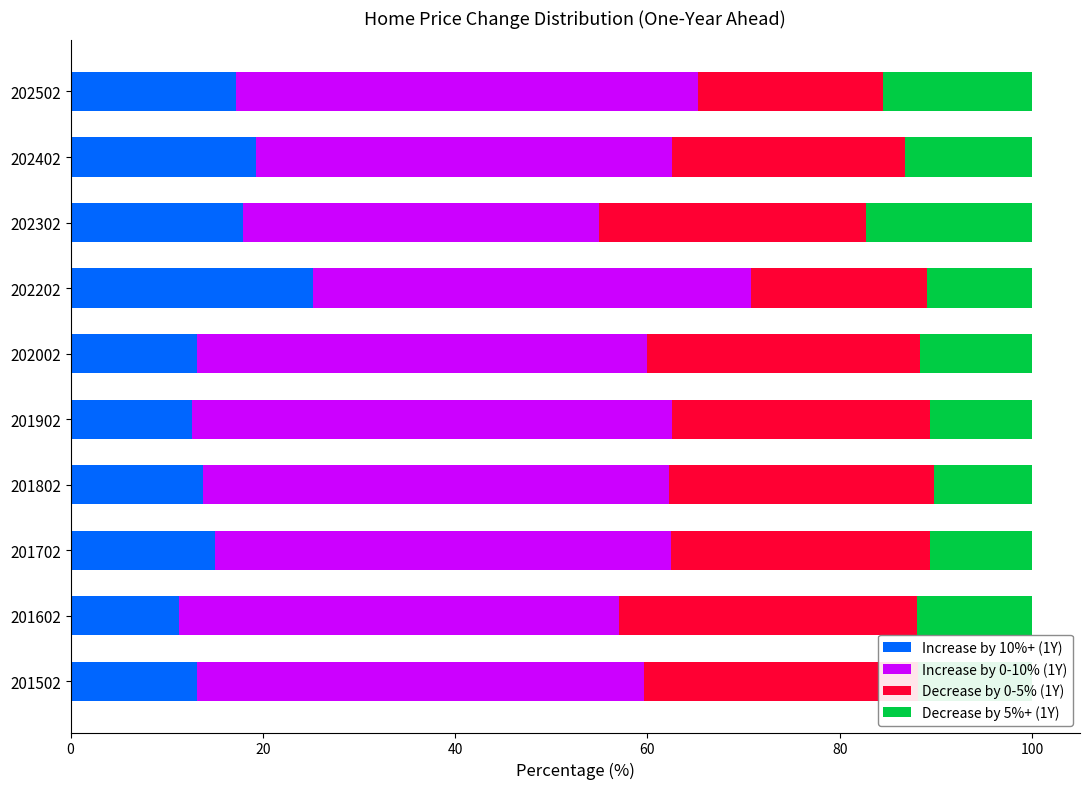

What is the difference between the maximum and minimum values in the Increase by 10%+ (1Y) series?

13.9